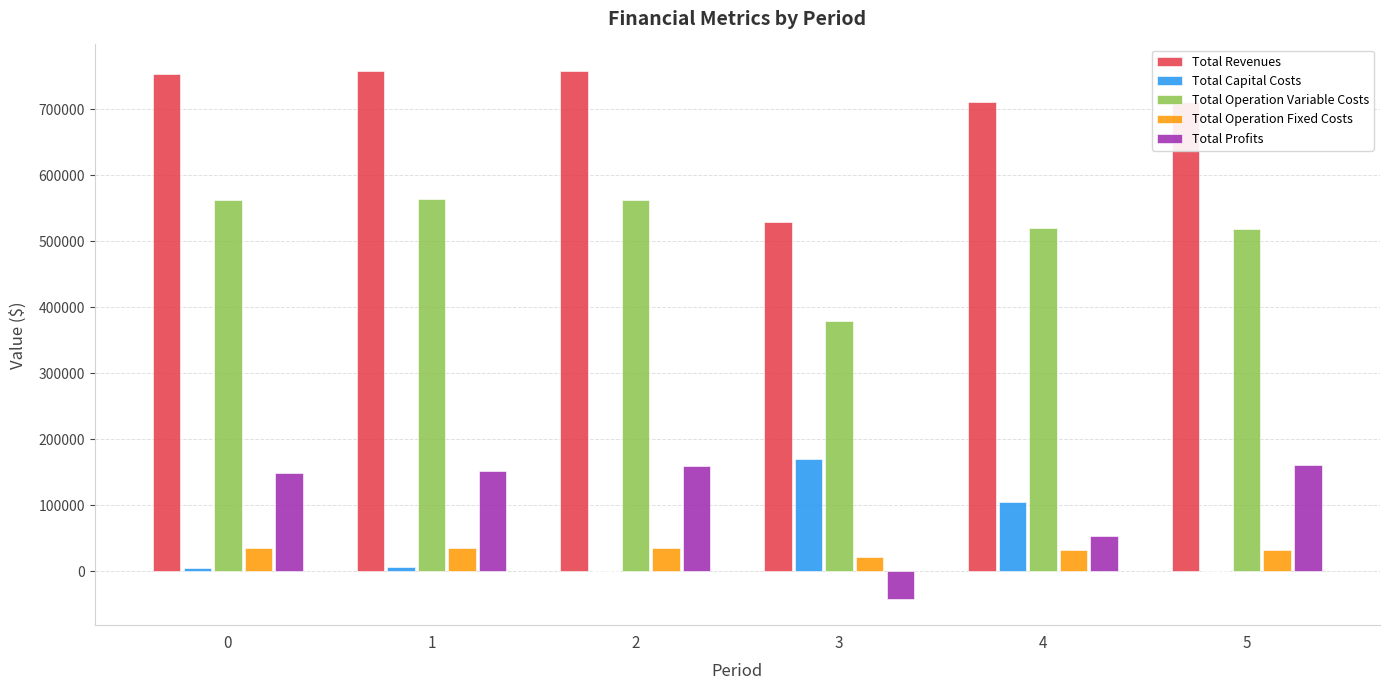

What are all the series names shown in the legend?

Total Revenues, Total Capital Costs, Total Operation Variable Costs, Total Operation Fixed Costs, Total Profits